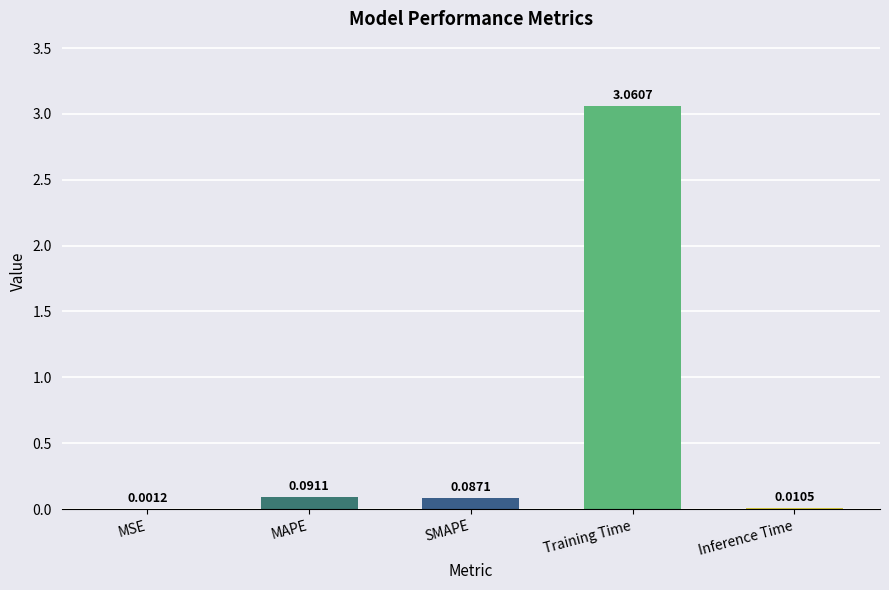

At which category does the chart reach its peak across all series?

Training Time